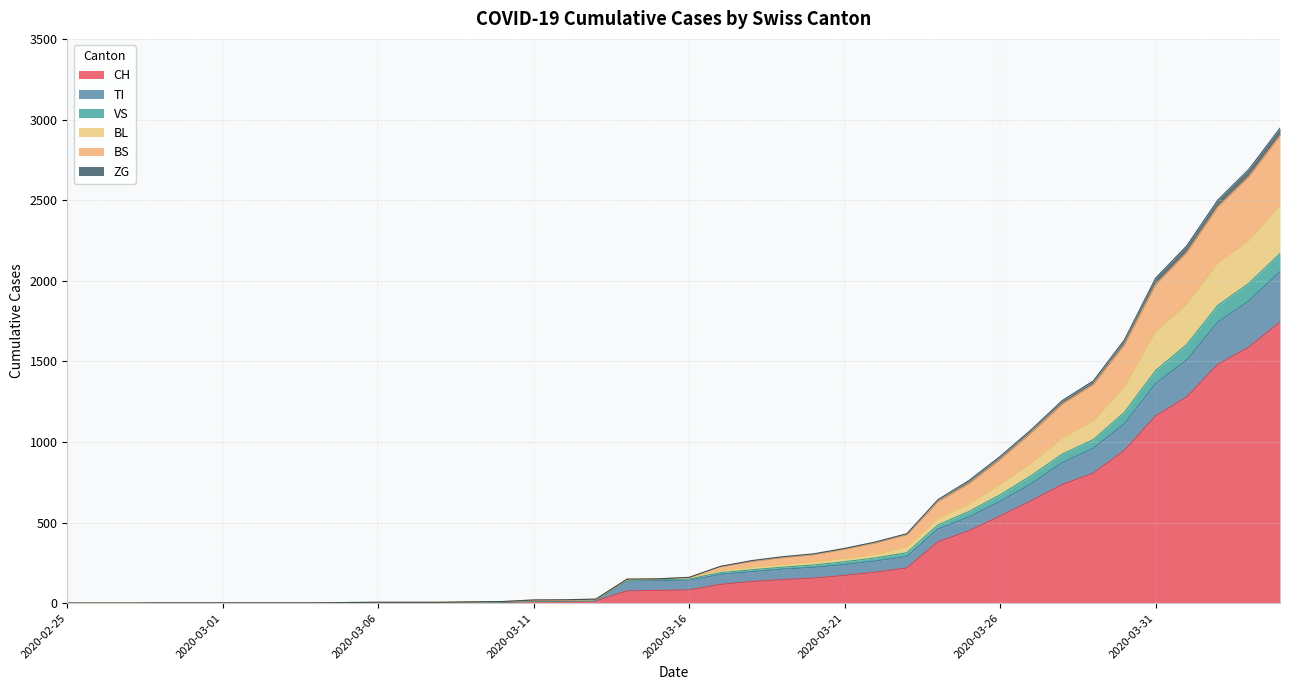

How many lines are shown in the chart?

6